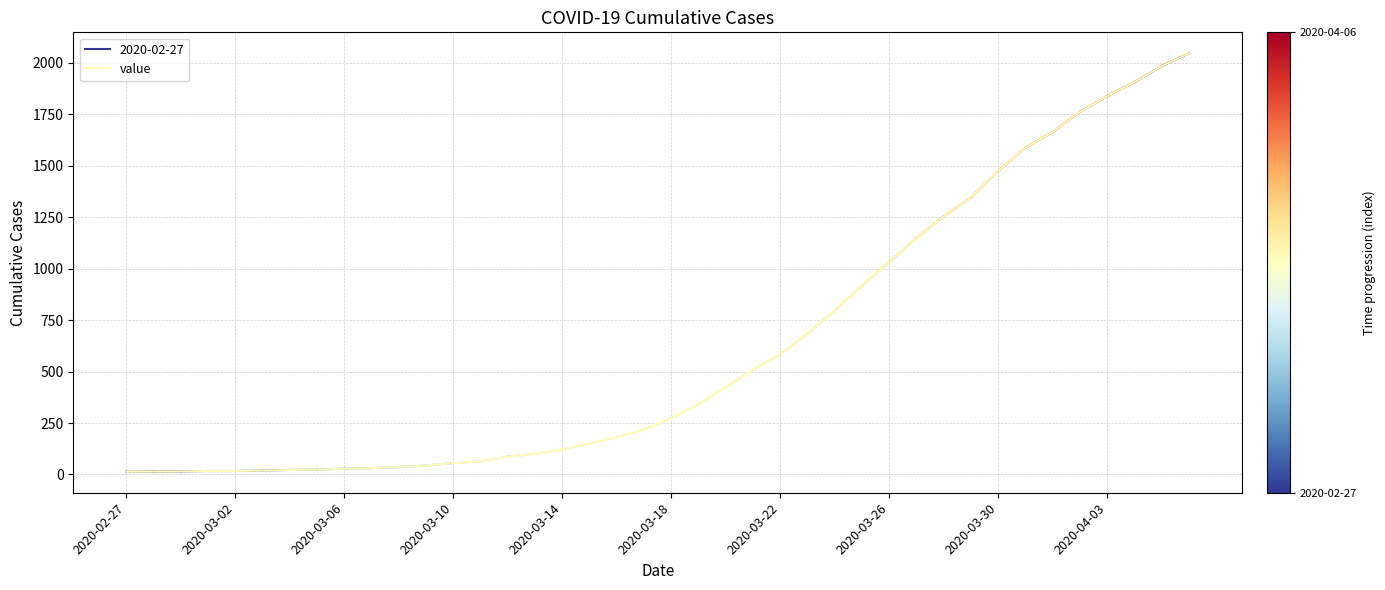

What is the highest value of the value series?

2047